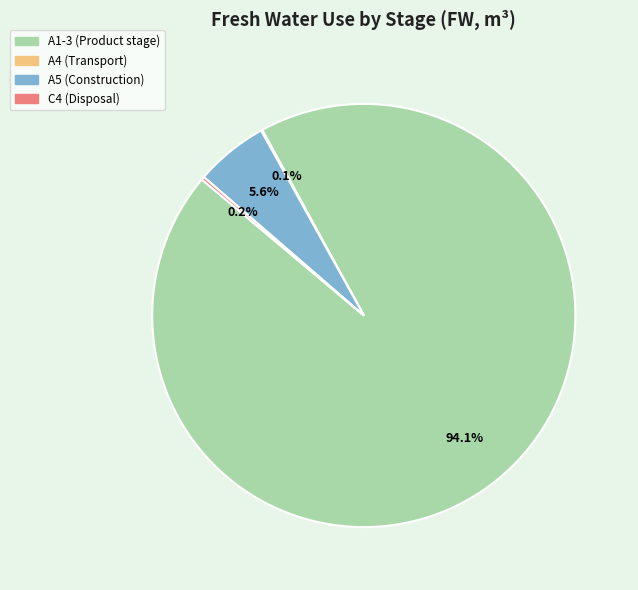

What portion of the pie excludes A1-3 (Product stage)?

5.9%